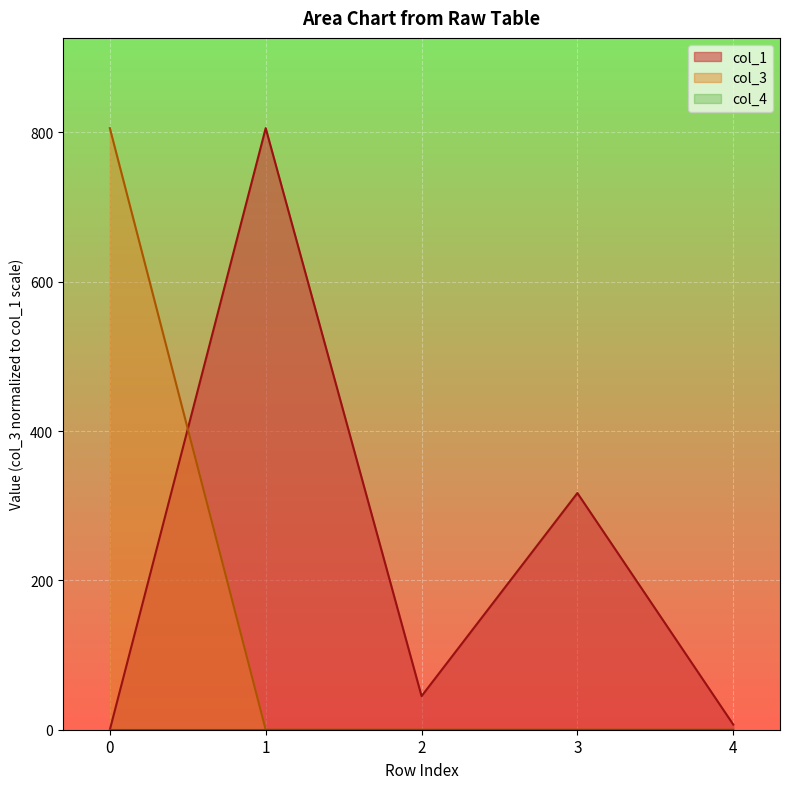

What is the difference between the highest and lowest values at 1?

805.9